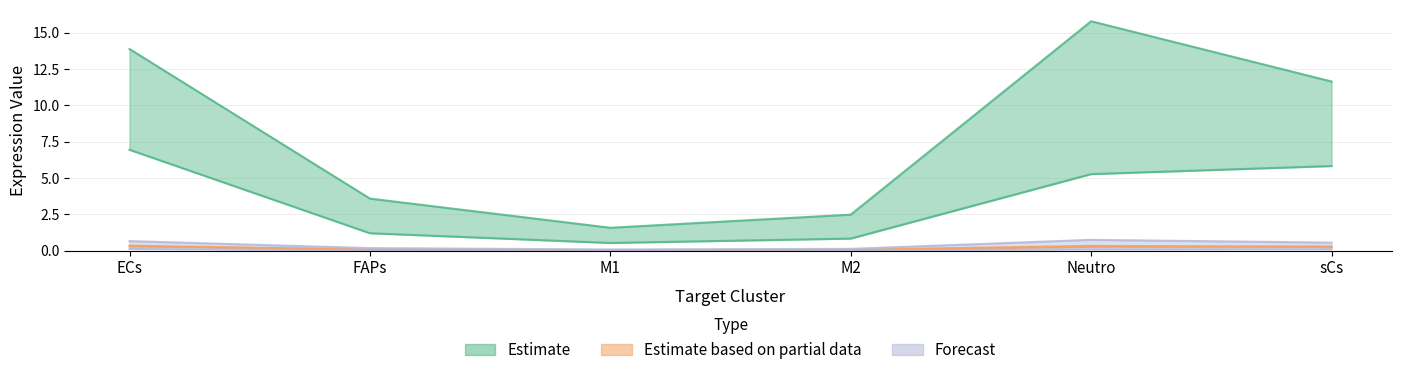

What is the label of the 1st point from the right?

sCs